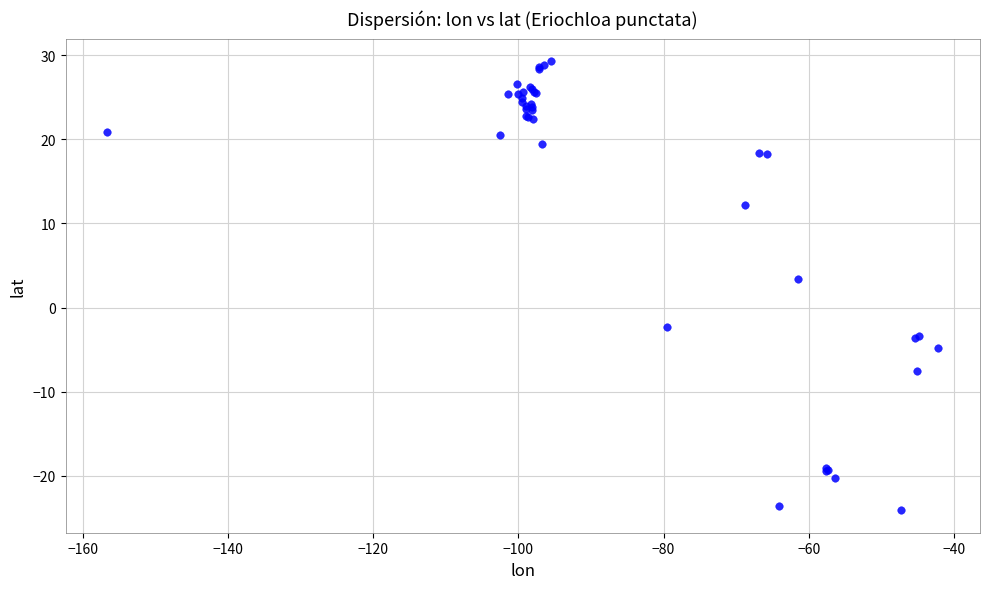

What Y value in the scatter plot is closest to 2?

3.4